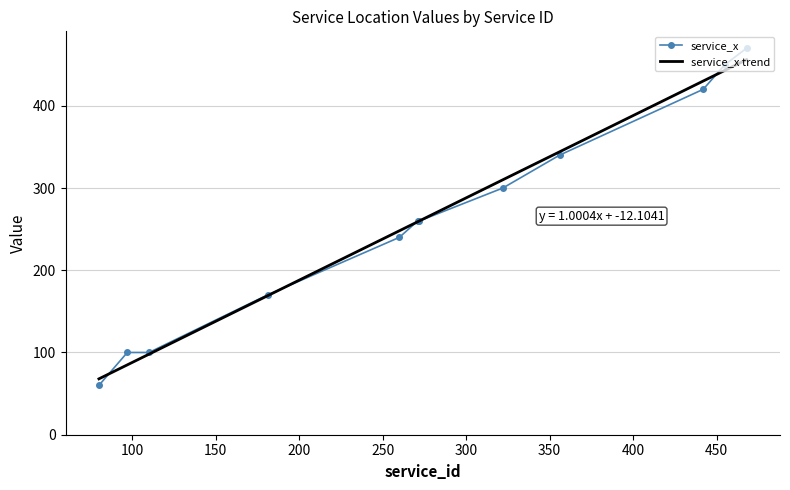

Is it true that the value at 468 is 470?

True